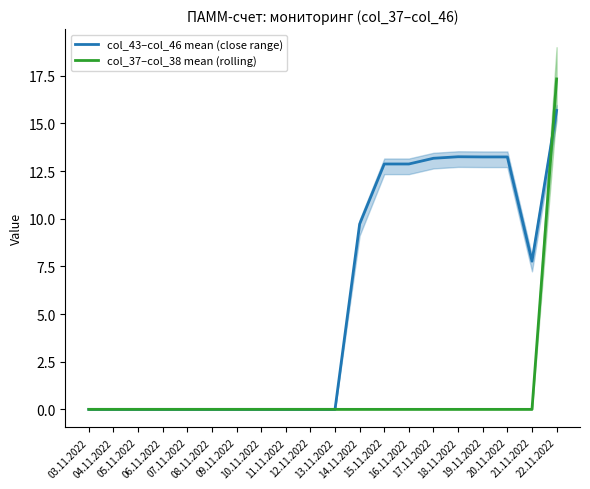

Which series has the largest range (max minus min)?

col_37–col_38 mean (rolling)